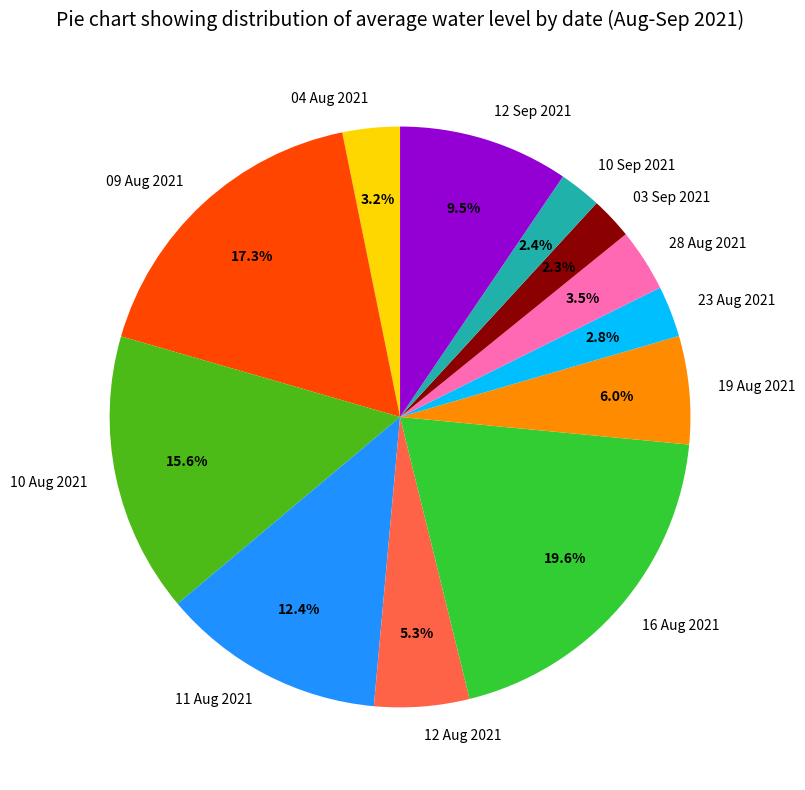

What is the largest slice in the pie chart?

16 Aug 2021